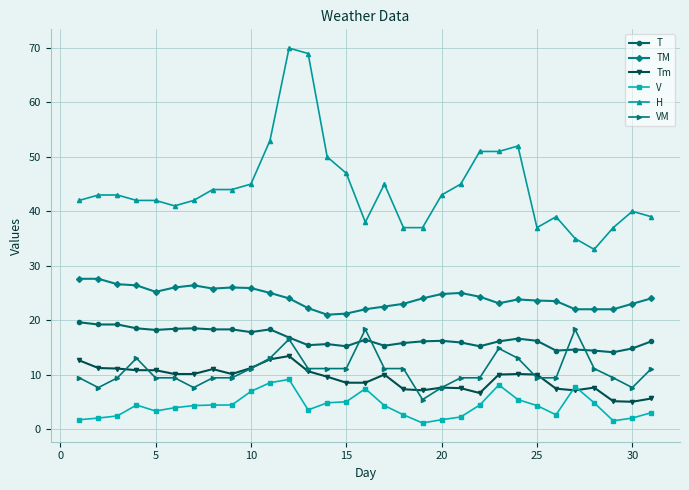

What is the maximum value for H?

70.0